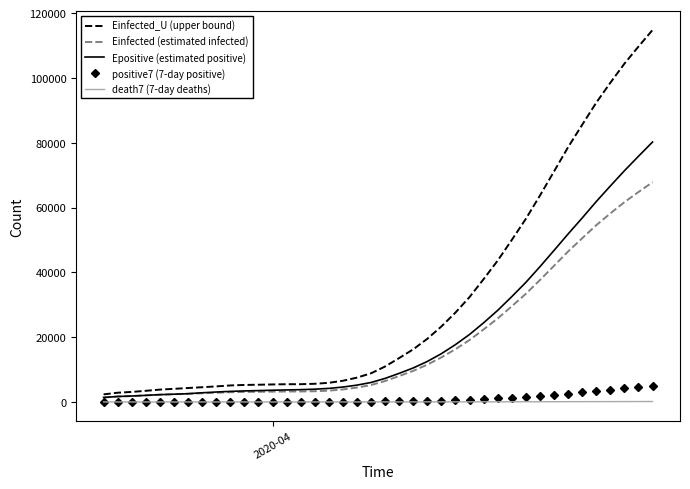

What is the maximum value shown in the chart?

114786.6